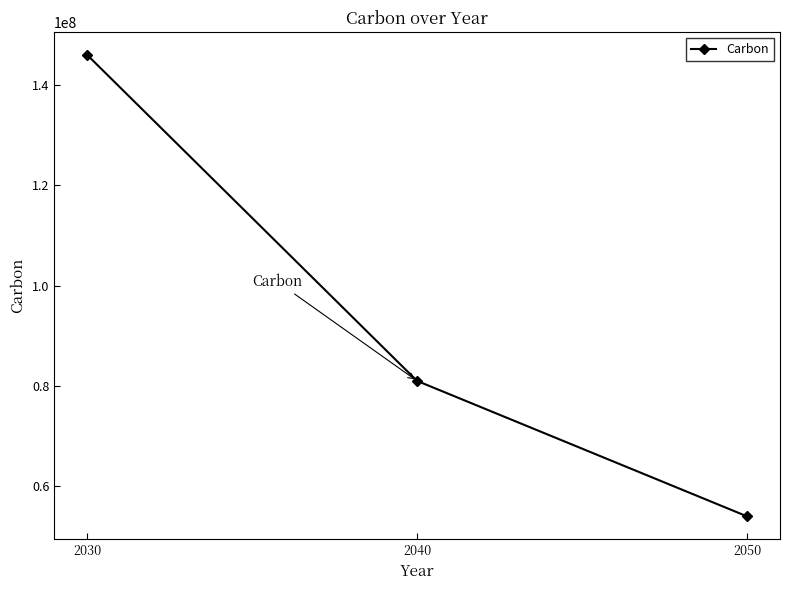

Which label corresponds to the largest value in the chart?

2030